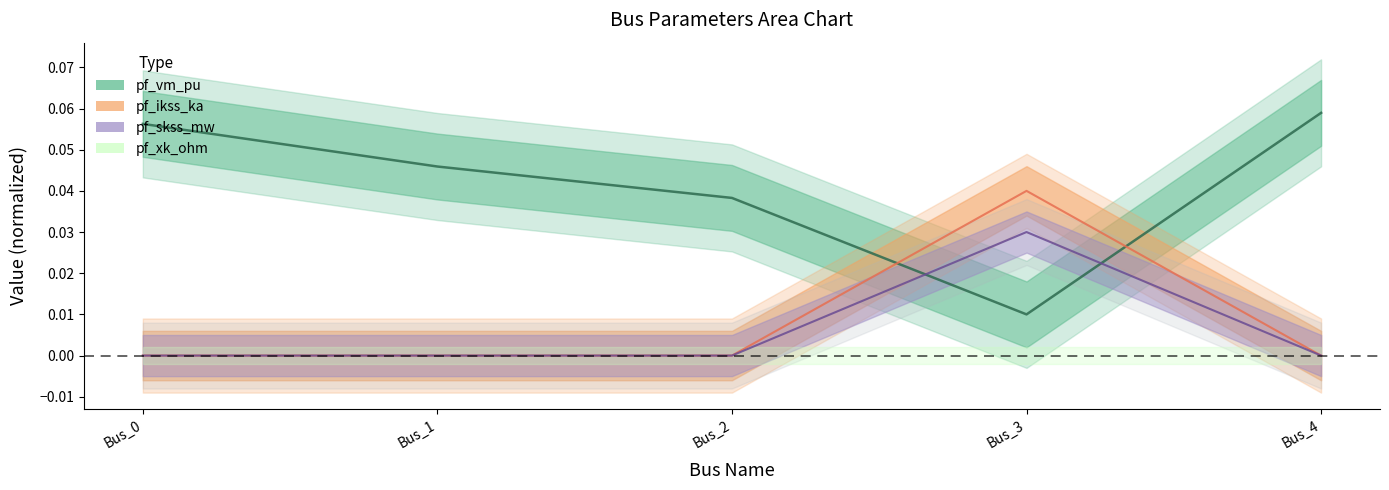

At which category does pf_vm_pu reach its first local valley?

Bus_3